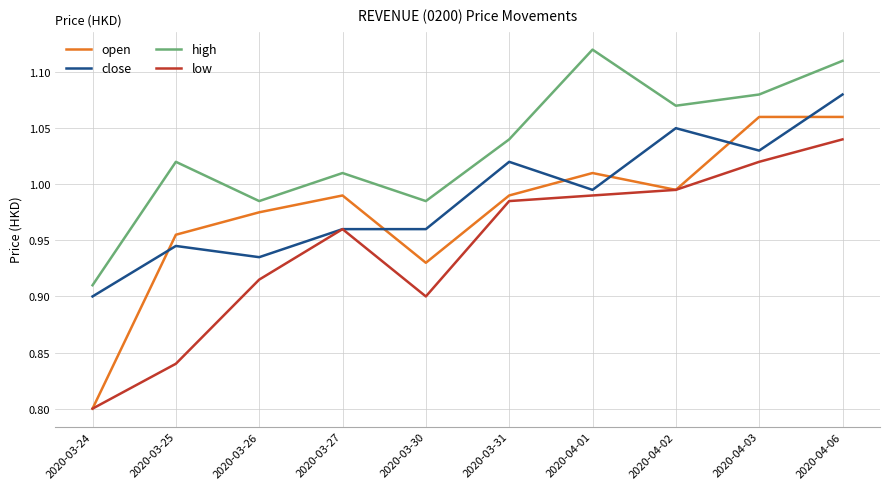

Where is open nearest to the value 0?

2020-03-24